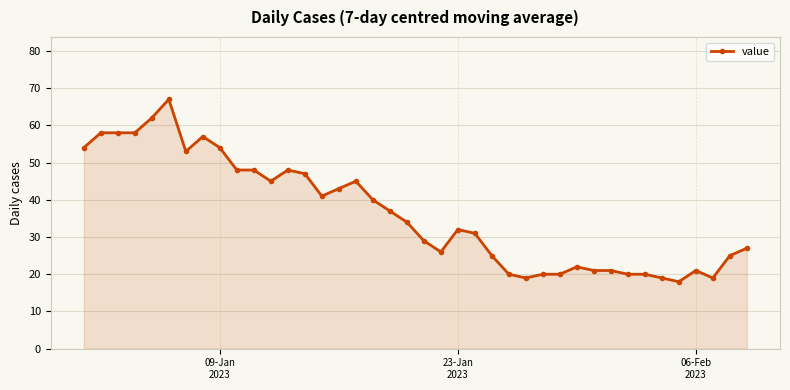

True or false: the data has more than 0 interior local peaks.

True